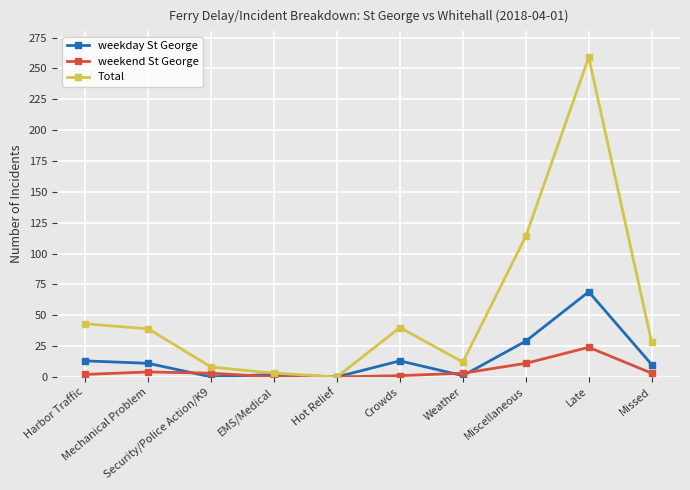

Which series has the largest total across all categories?

Total